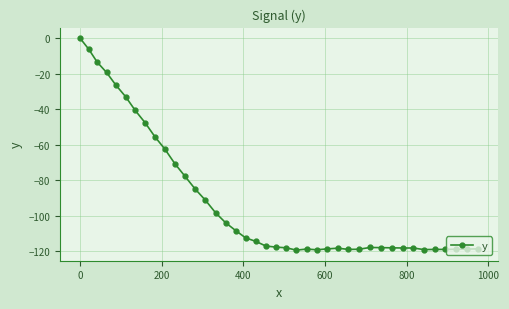

What is the value of the 21st point from the left?

-117.8